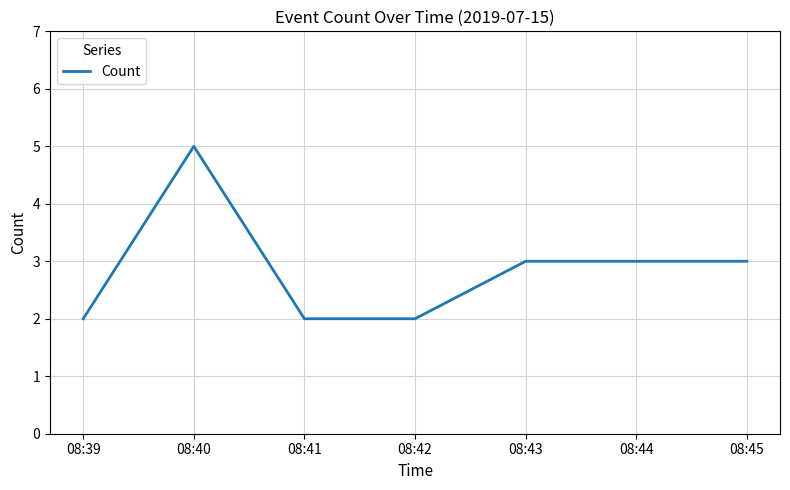

The value at 08:44 is 3. True or false?

True